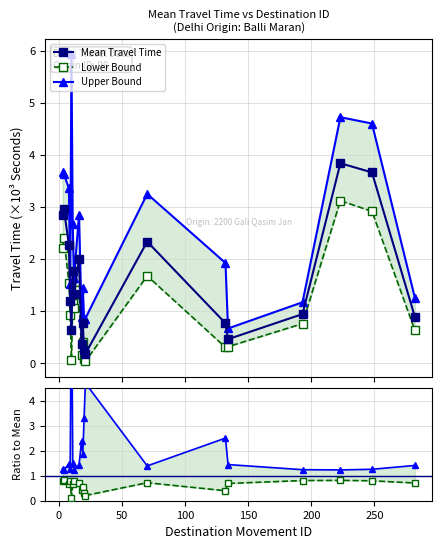

What is the value of the Mean Travel Time point at the 2nd from the left?

3.0